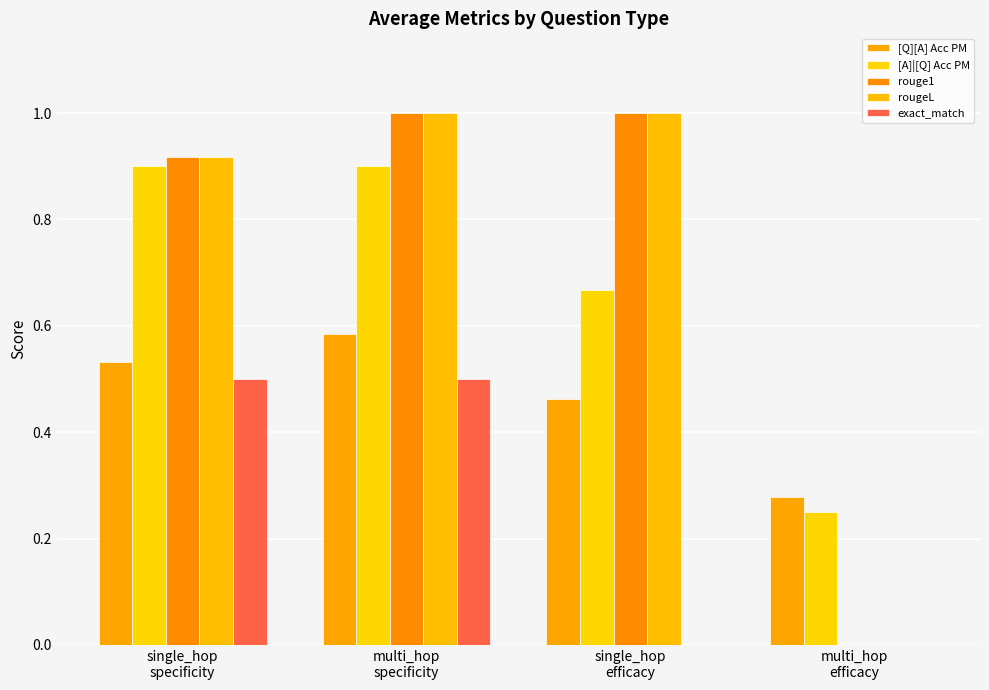

How many categories are shown in the chart?

4